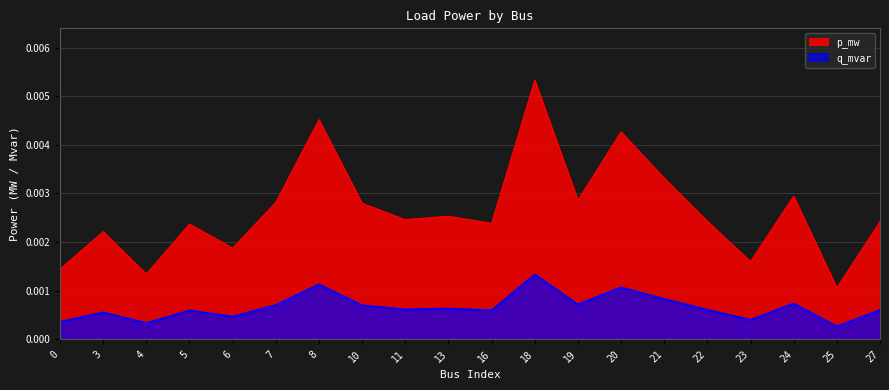

True or false: q_mvar and p_mw cross at least once.

False